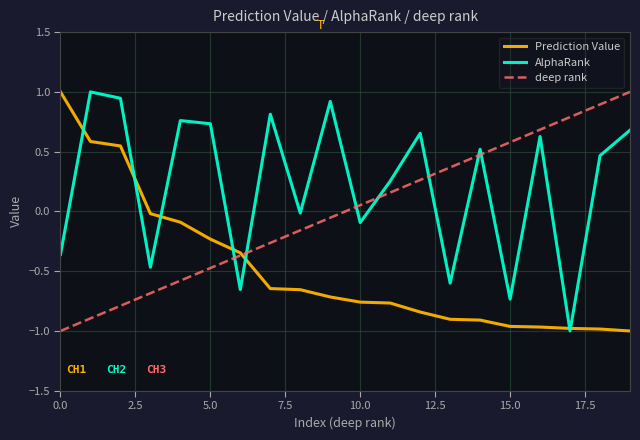

Which series has the largest total across all categories?

AlphaRank